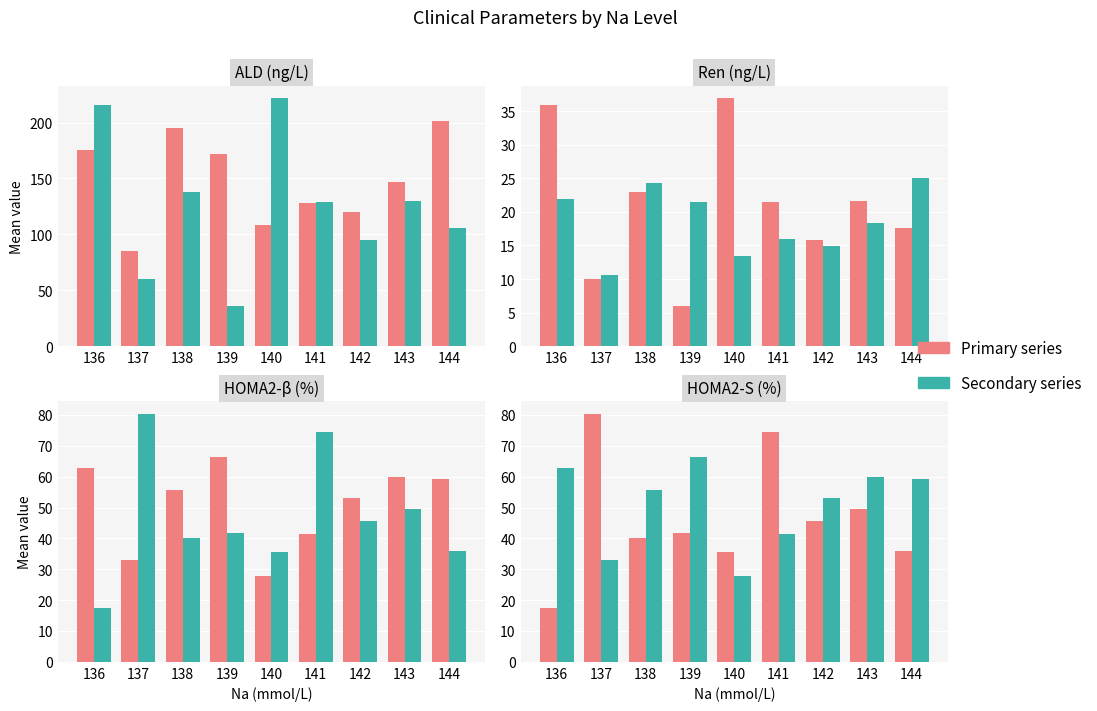

The value of HOMA2-S at 144 is 36.0. True or false?

True